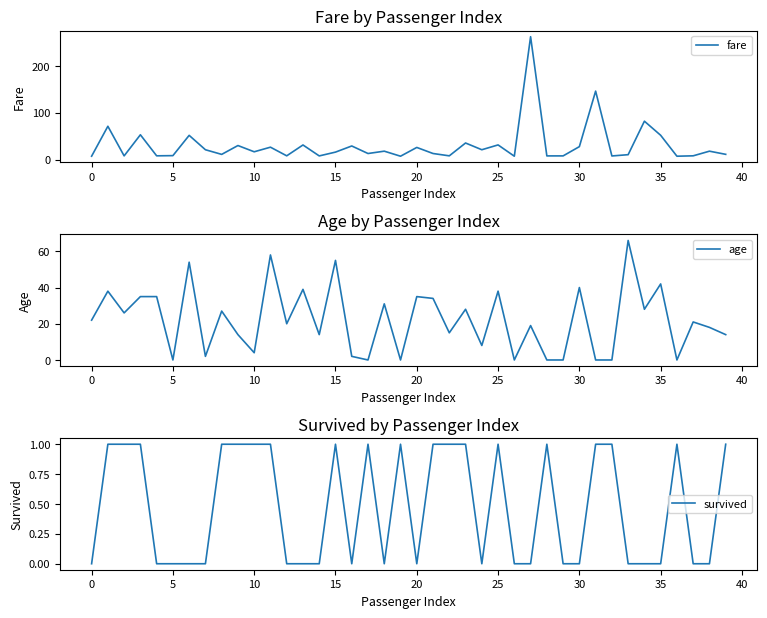

Reading right to left, what are all the values shown in this chart?

fare: 11.2	18.0	8.1	7.2	52.0	82.2	10.5	7.8	146.5	27.7	7.9	7.9	263.0	7.2	31.4	21.1	35.5	8.0	13.0	26.0	7.2	18.0	13.0	29.1	16.0	7.9	31.3	8.1	26.6	16.7	30.1	11.1	21.1	51.9	8.5	8.1	53.1	7.9	71.3	7.2
age: 14.0	18.0	21.0	0.0	42.0	28.0	66.0	0.0	0.0	40.0	0.0	0.0	19.0	0.0	38.0	8.0	28.0	15.0	34.0	35.0	0.0	31.0	0.0	2.0	55.0	14.0	39.0	20.0	58.0	4.0	14.0	27.0	2.0	54.0	0.0	35.0	35.0	26.0	38.0	22.0
survived: 1.0	0.0	0.0	1.0	0.0	0.0	0.0	1.0	1.0	0.0	0.0	1.0	0.0	0.0	1.0	0.0	1.0	1.0	1.0	0.0	1.0	0.0	1.0	0.0	1.0	0.0	0.0	0.0	1.0	1.0	1.0	1.0	0.0	0.0	0.0	0.0	1.0	1.0	1.0	0.0